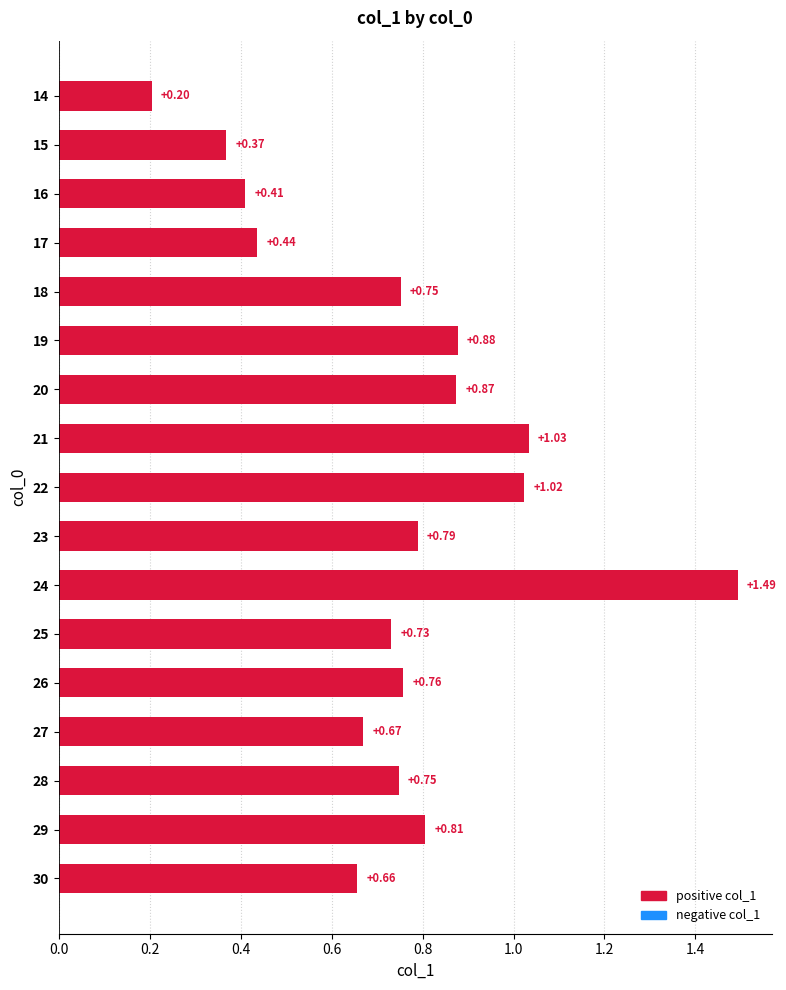

What is the difference between the maximum and second lowest values?

1.1